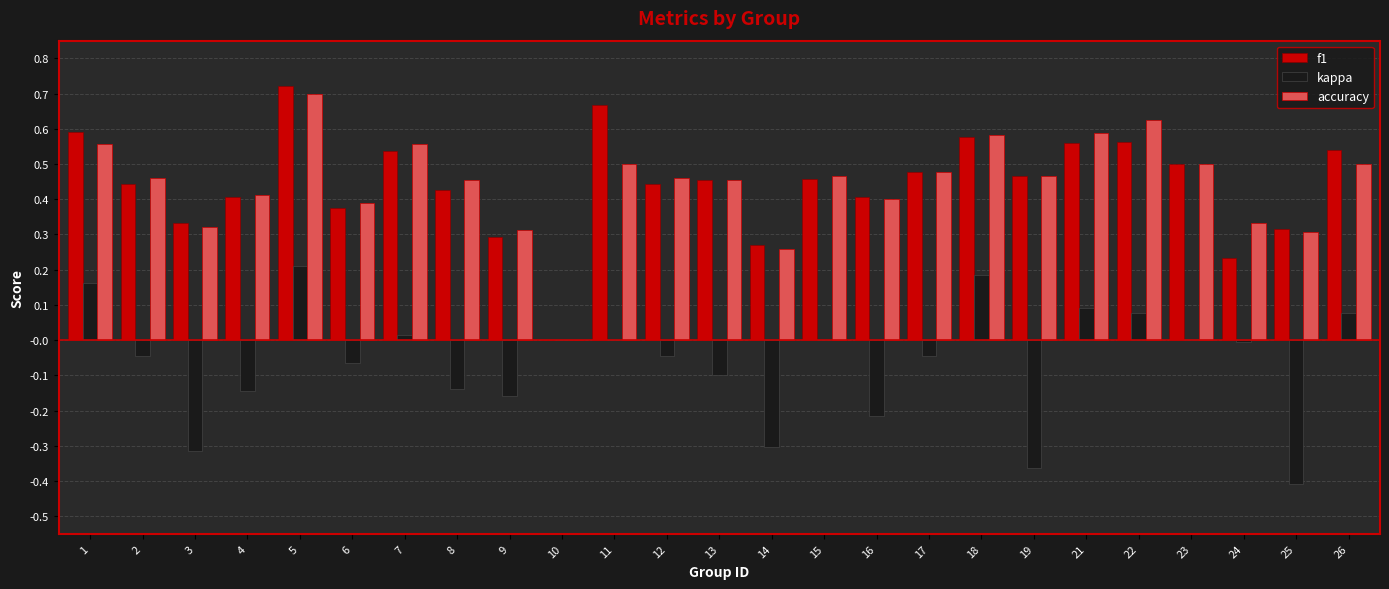

True or false: kappa has a value of 0.4 at 10.

False